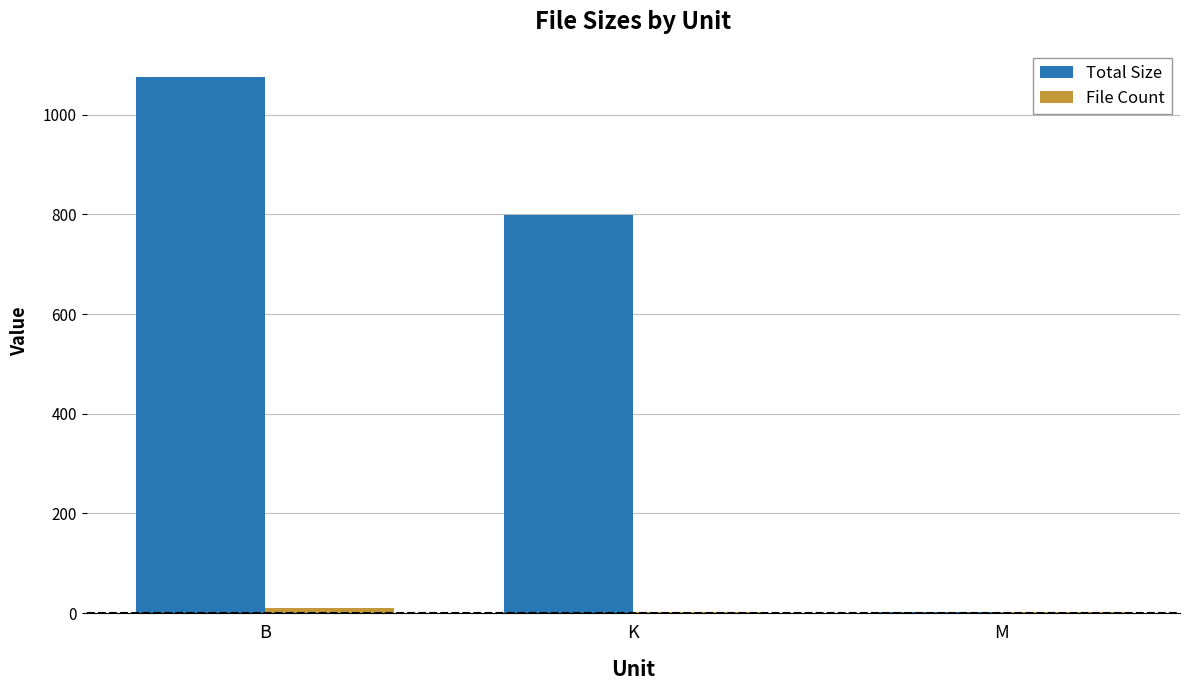

Which series changed the most between B and M?

Total Size